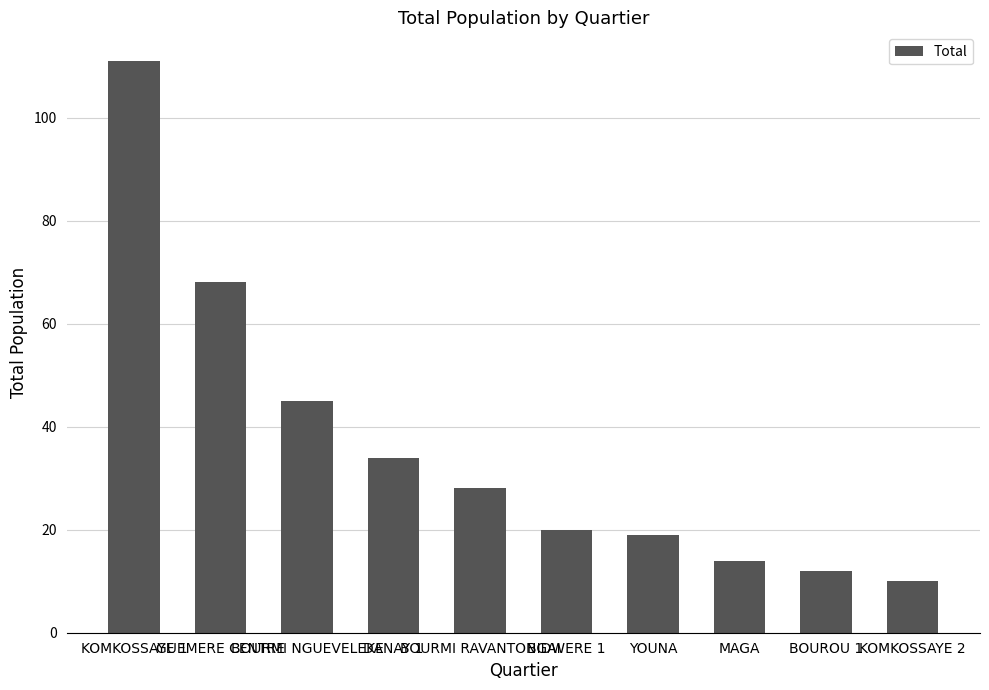

Which category has the lowest value across all series?

KOMKOSSAYE 2